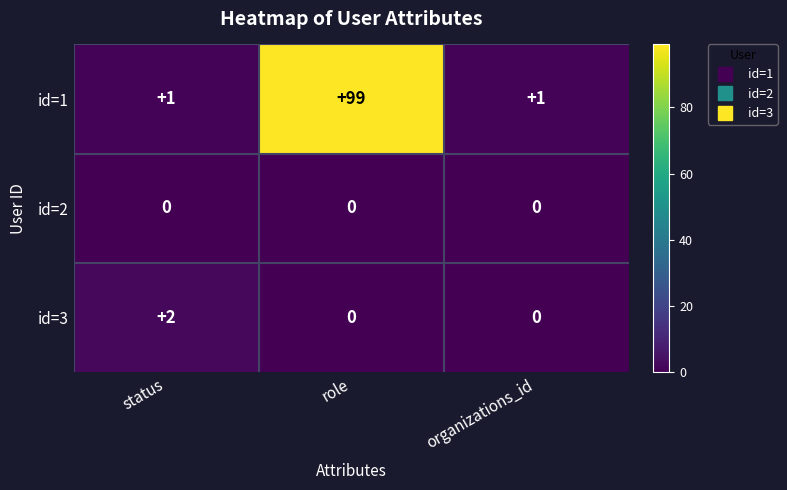

Is the value of id=1 at role greater than the value of id=2 at status?

Yes